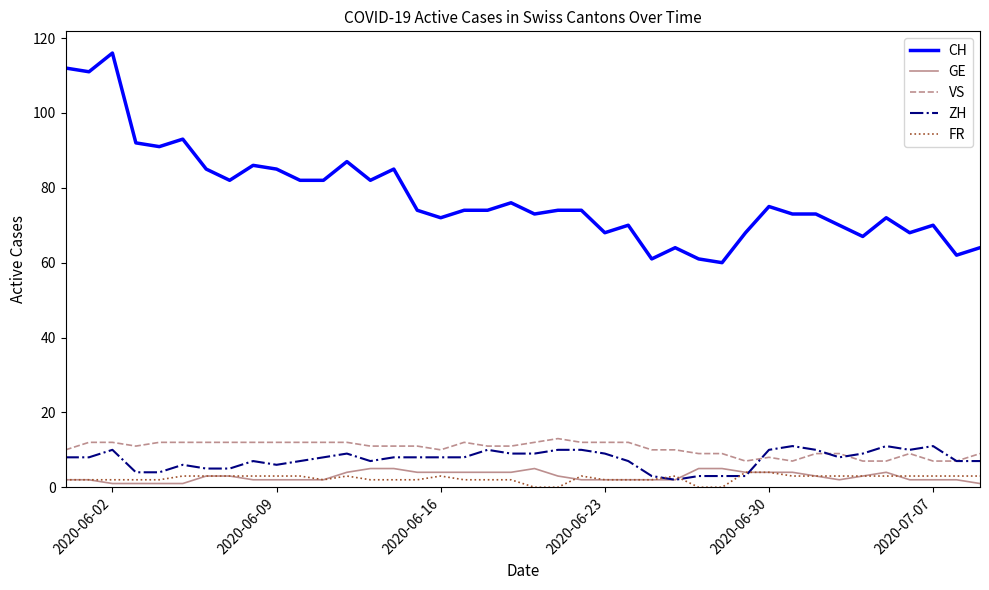

List the series in order of their peak value, lowest first.

FR, GE, ZH, VS, CH